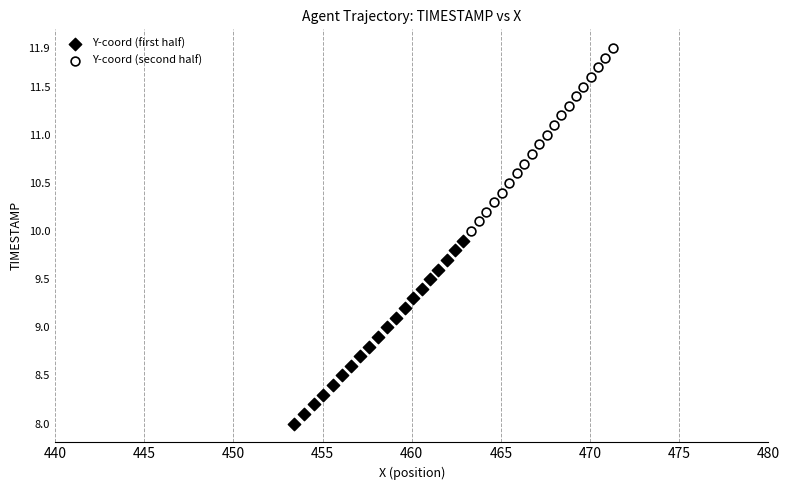

Which series reaches the maximum Y coordinate?

Y-coord (second half)